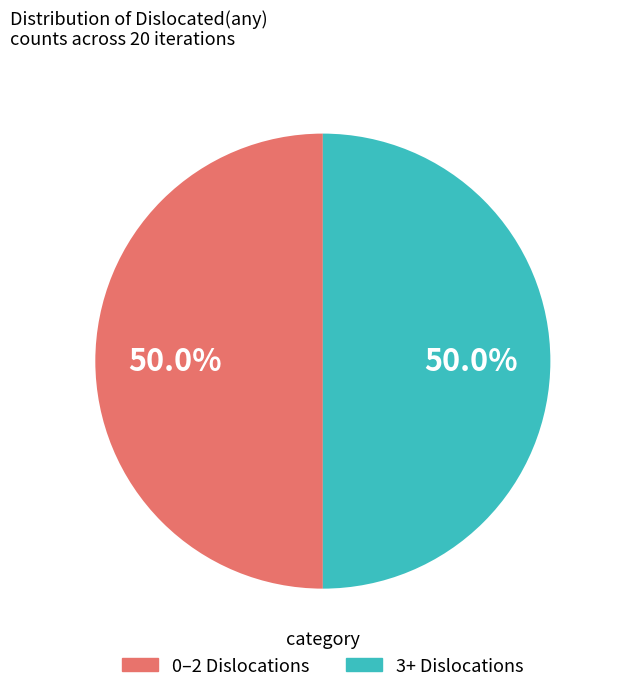

How many segments does this pie chart have?

2